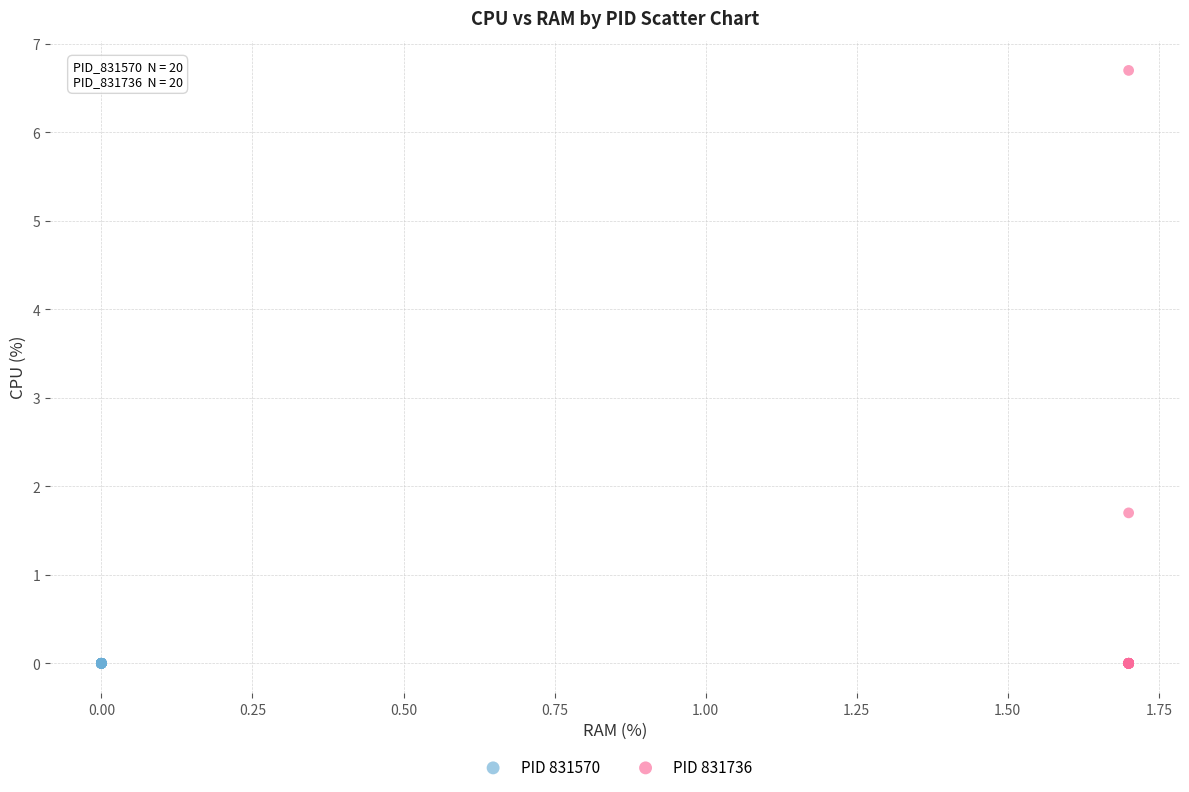

Which series reaches the maximum Y coordinate?

PID 831736